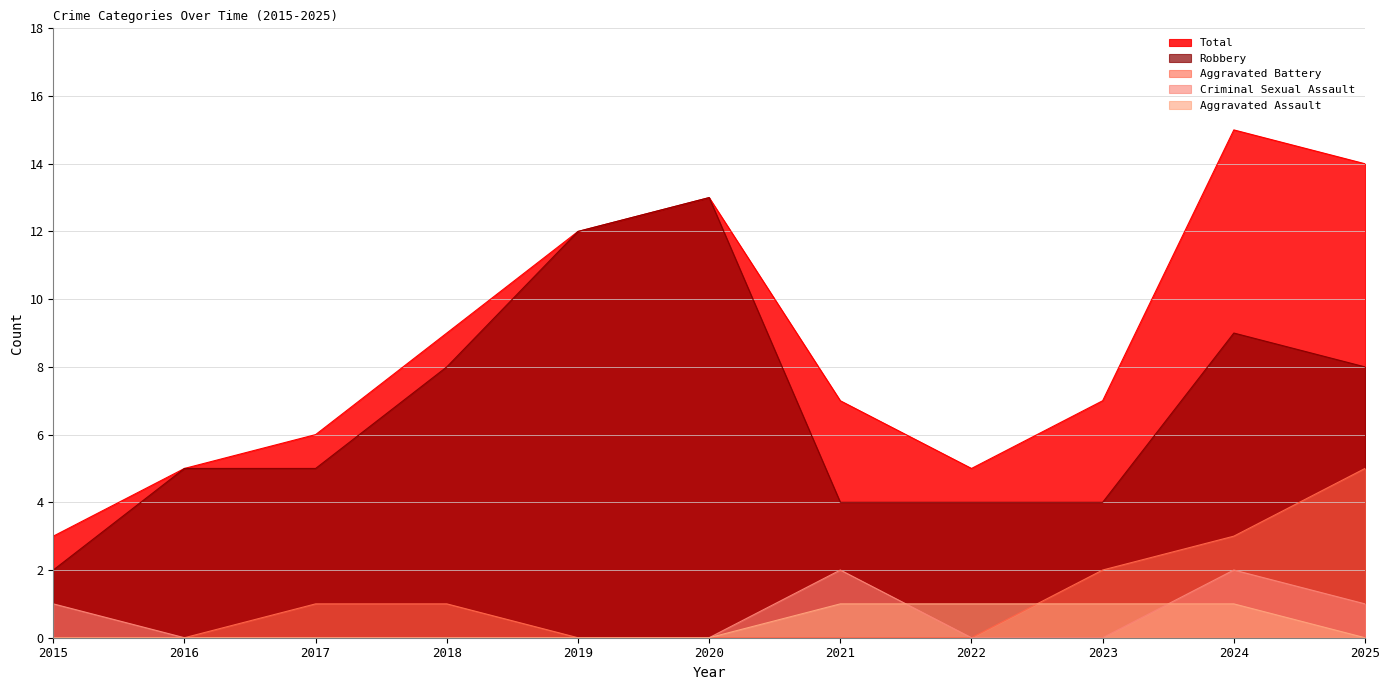

What is the total value across all series at 2016?

10